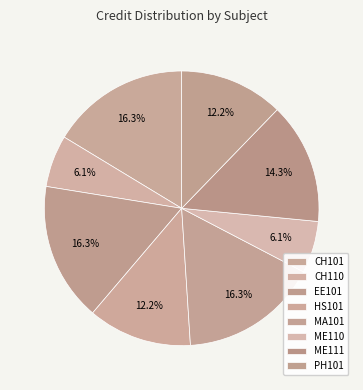

Is it true that HS101 is 12% of the pie?

True